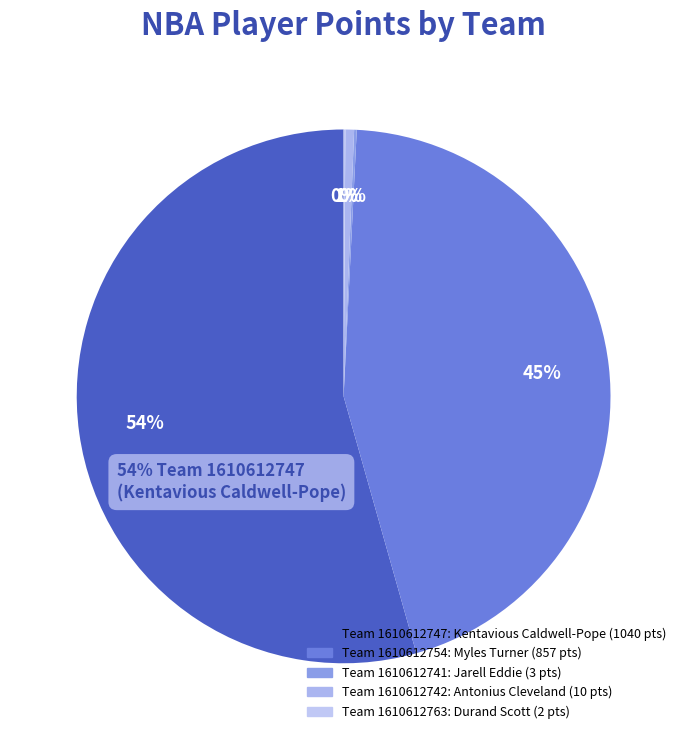

What is the change in value from 1610612747 to 1610612741?

-1037